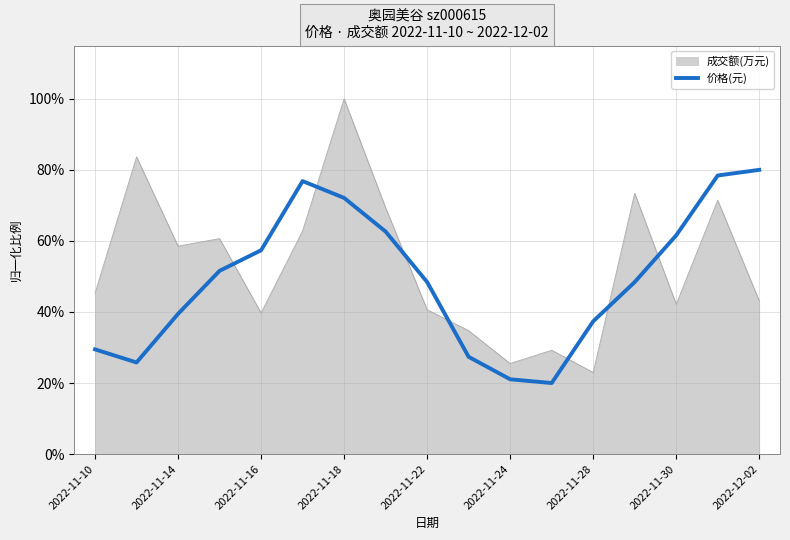

What are all the series names shown in the legend?

成交额(万元), 价格(元)